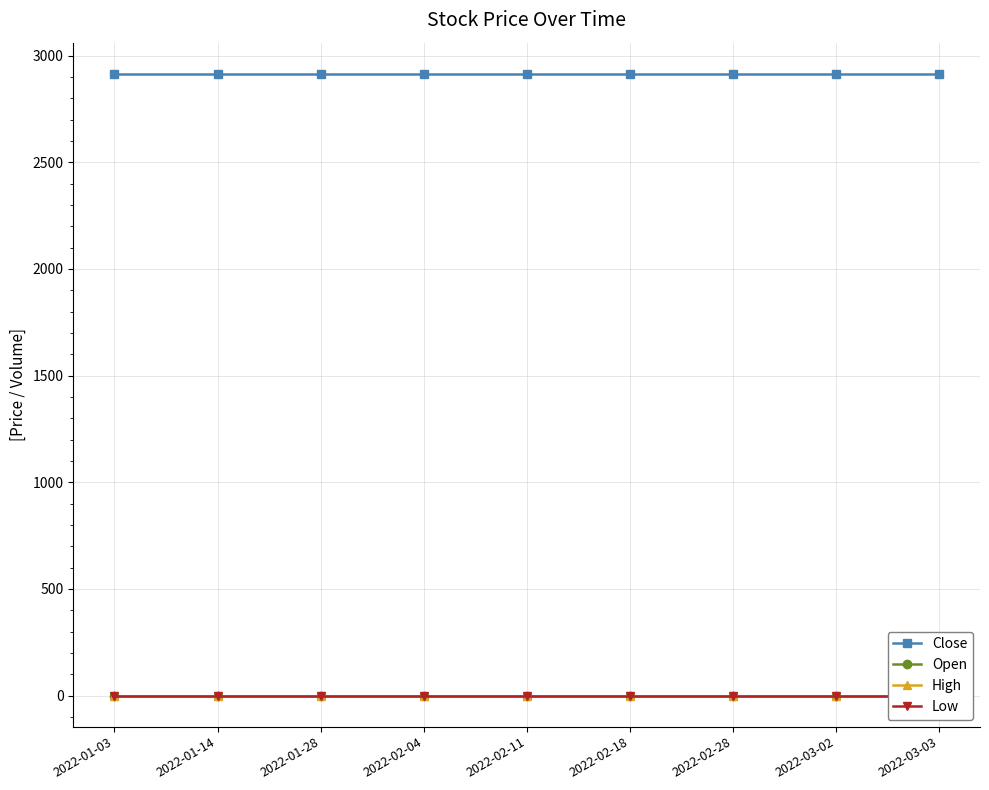

What is the label of the 2nd point from the right?

2022-03-02